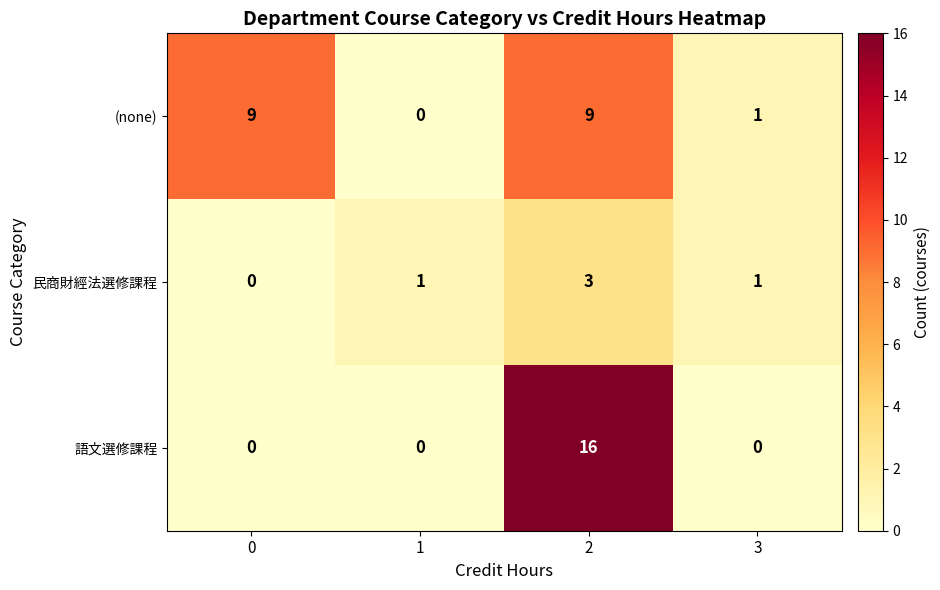

Which series has the widest spread of values?

語文選修課程